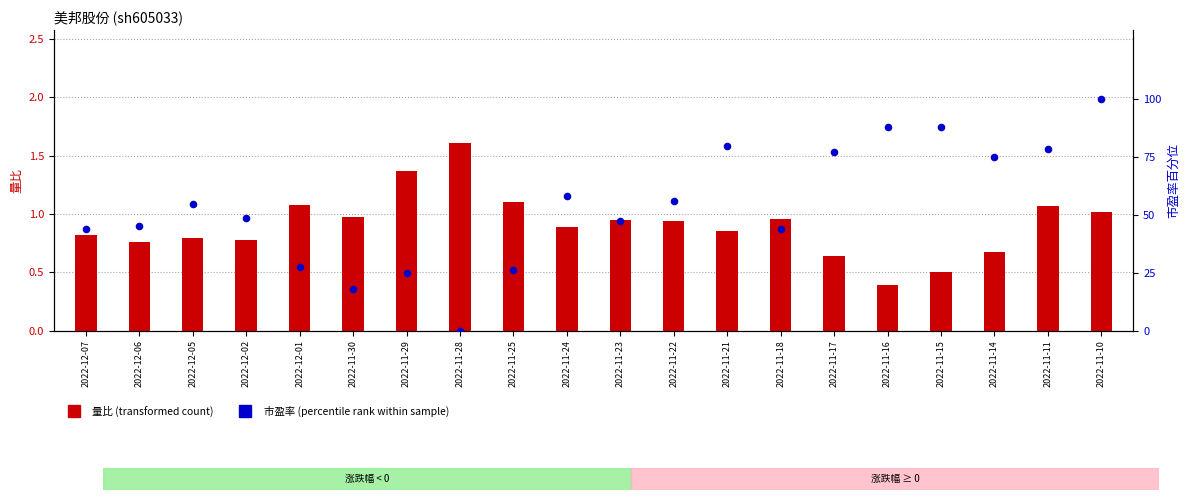

Is the value of 量比 (transformed count) at 2022-12-06 greater than the value of 市盈率百分位 (percentile rank) at 2022-12-06?

No